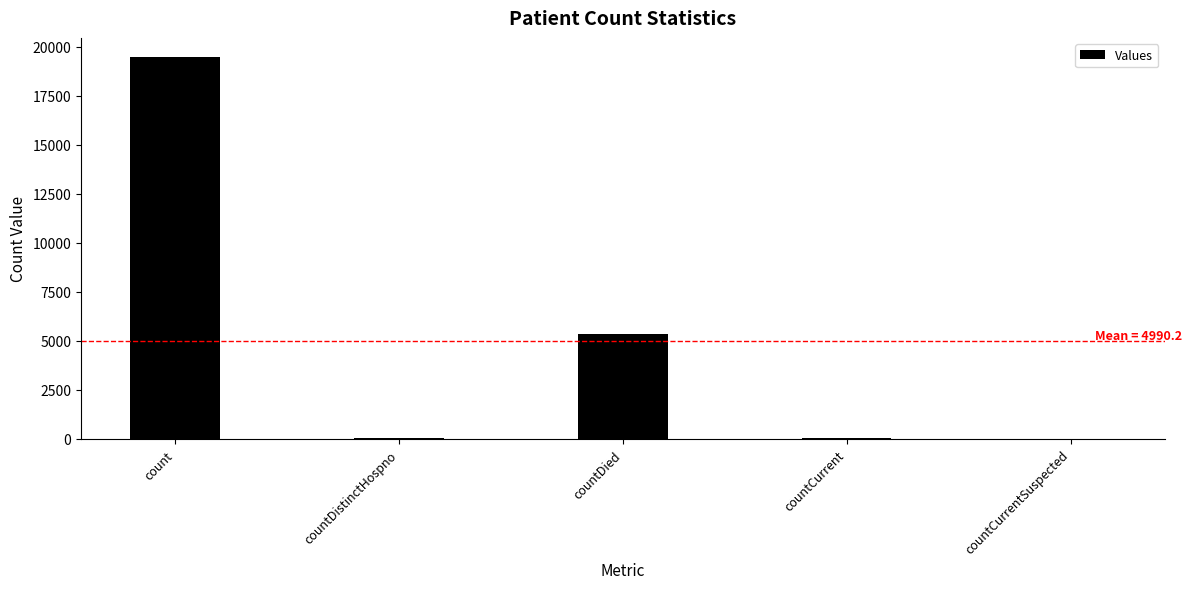

Between countCurrentSuspected and countDied, which is larger?

countDied